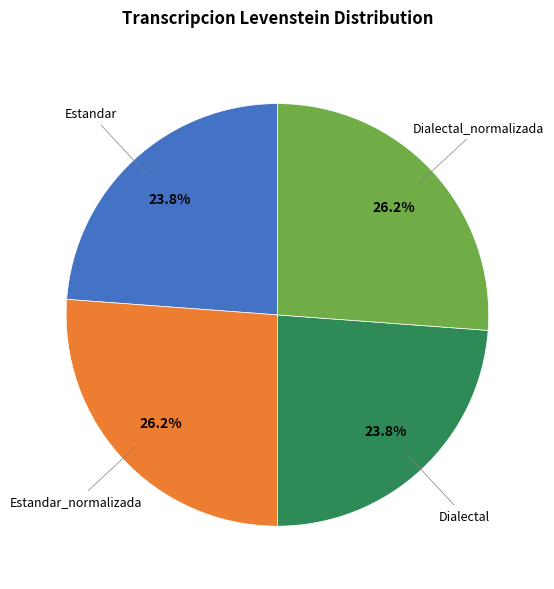

Is there a majority slice in this chart?

No